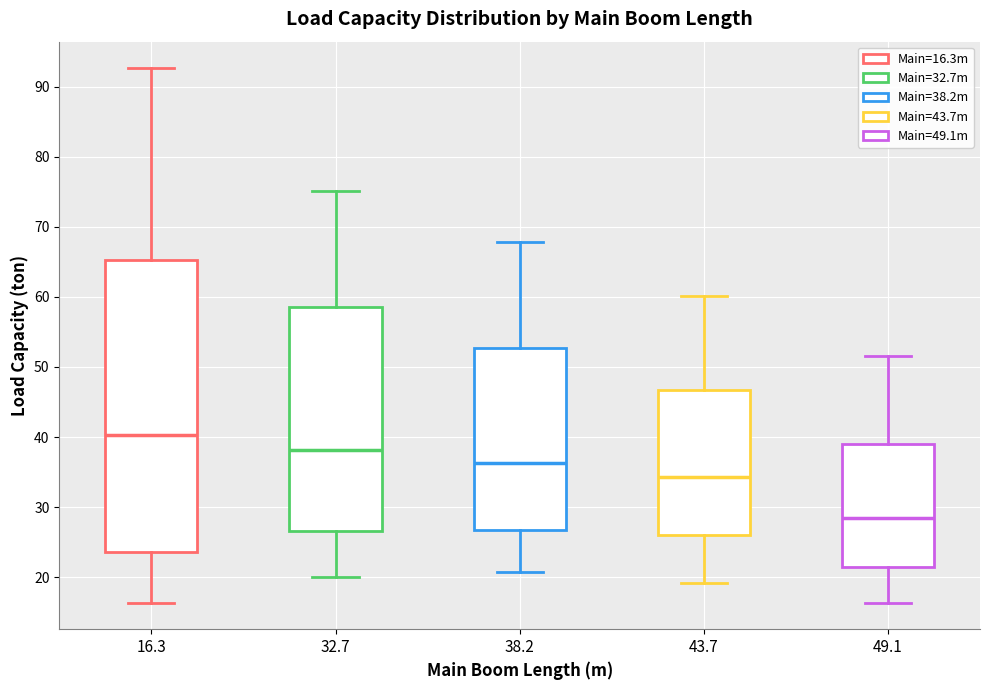

Which box is the tallest, from its lower edge to its upper edge?

16.3